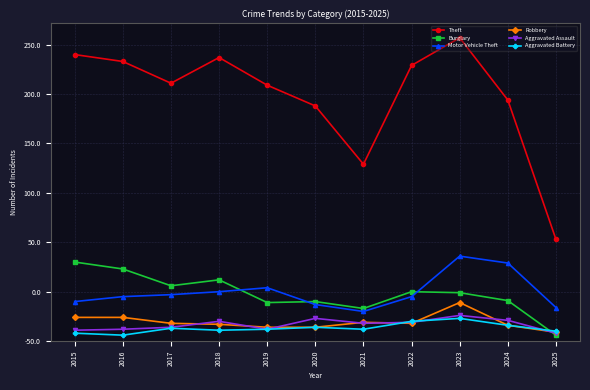

Which series has the widest spread of values?

Theft